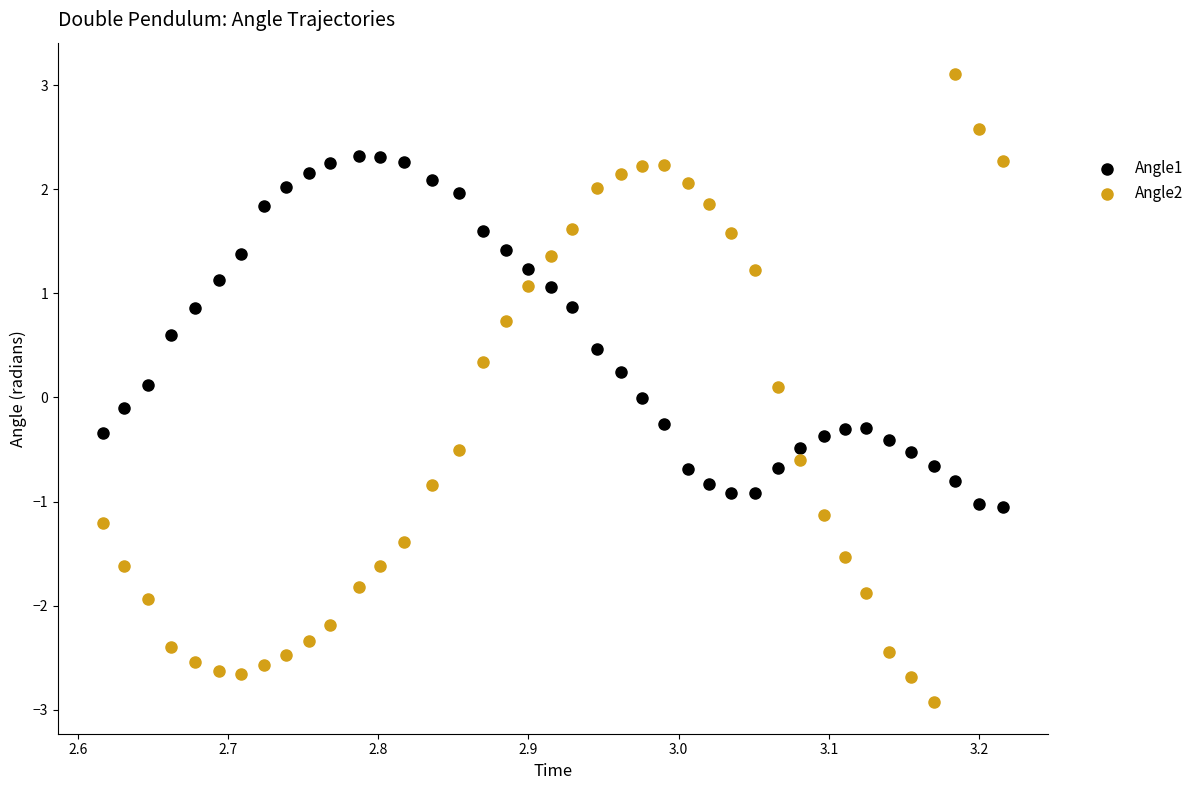

Which series reaches the minimum Y coordinate?

Angle2